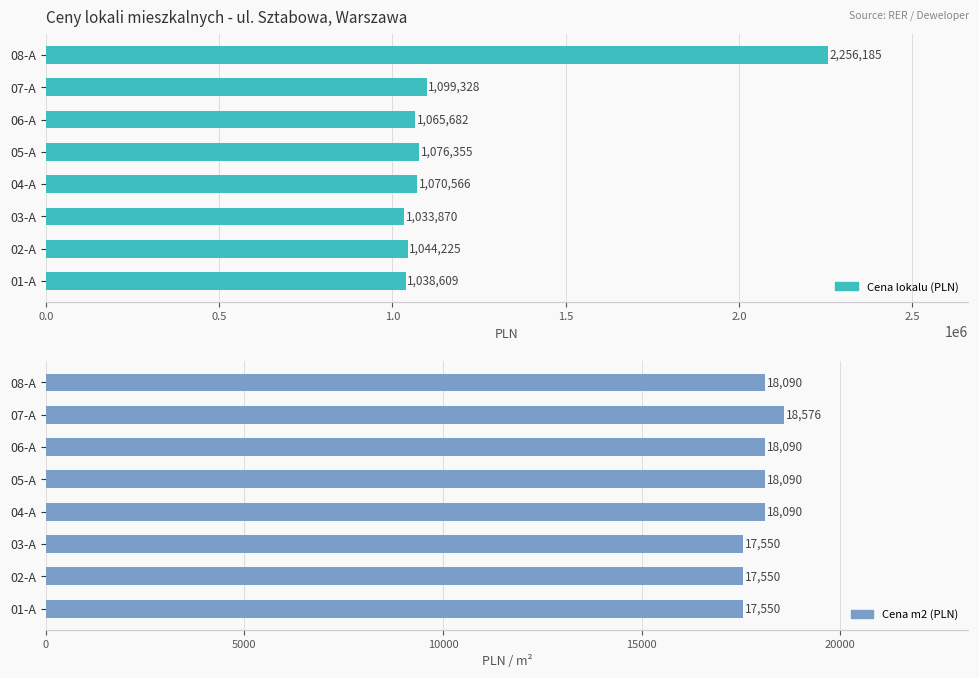

Reading left to right, extract all data points from this chart.

Cena lokalu (PLN): 1038609.0	1044225.0	1033870.5	1070566.2	1076355.0	1065681.9	1099327.7	2256184.8
Cena m2 (PLN): 17550.0	17550.0	17550.0	18090.0	18090.0	18090.0	18576.0	18090.0